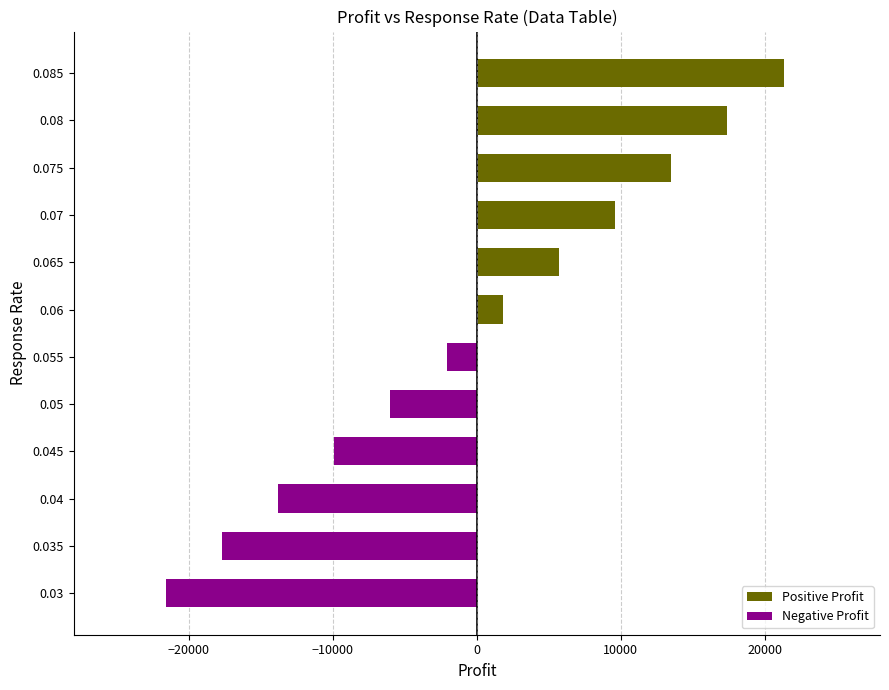

Is it true that the value at 0.04 is -13800?

True